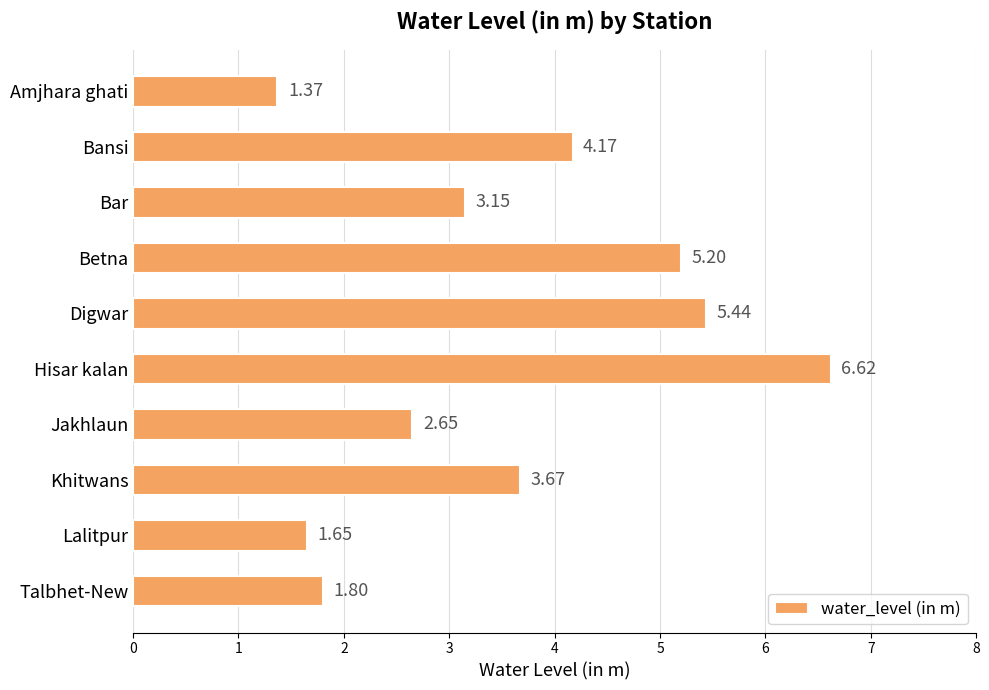

What is the ratio of the value at Amjhara ghati to the value at Talbhet-New?

0.8